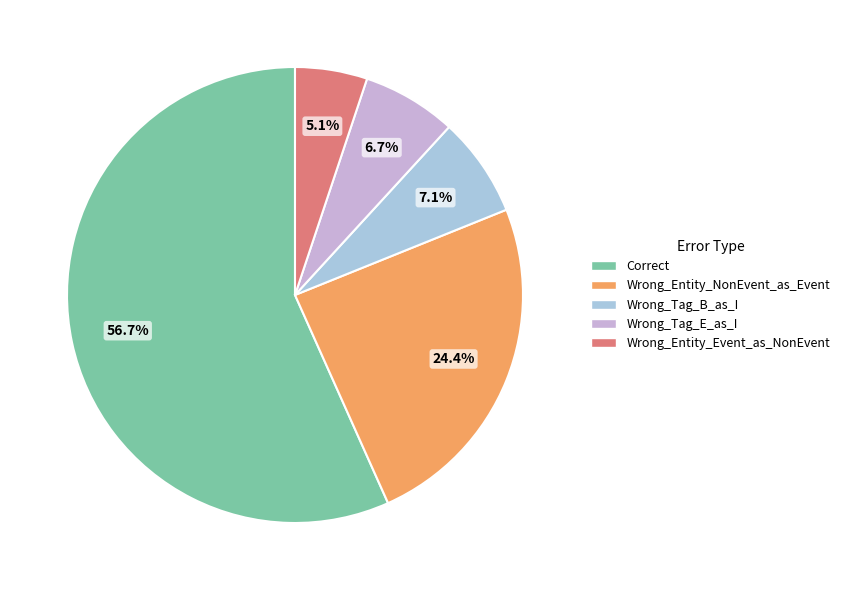

What percentage do Wrong_Tag_E_as_I and Wrong_Entity_Event_as_NonEvent together represent?

11.8%